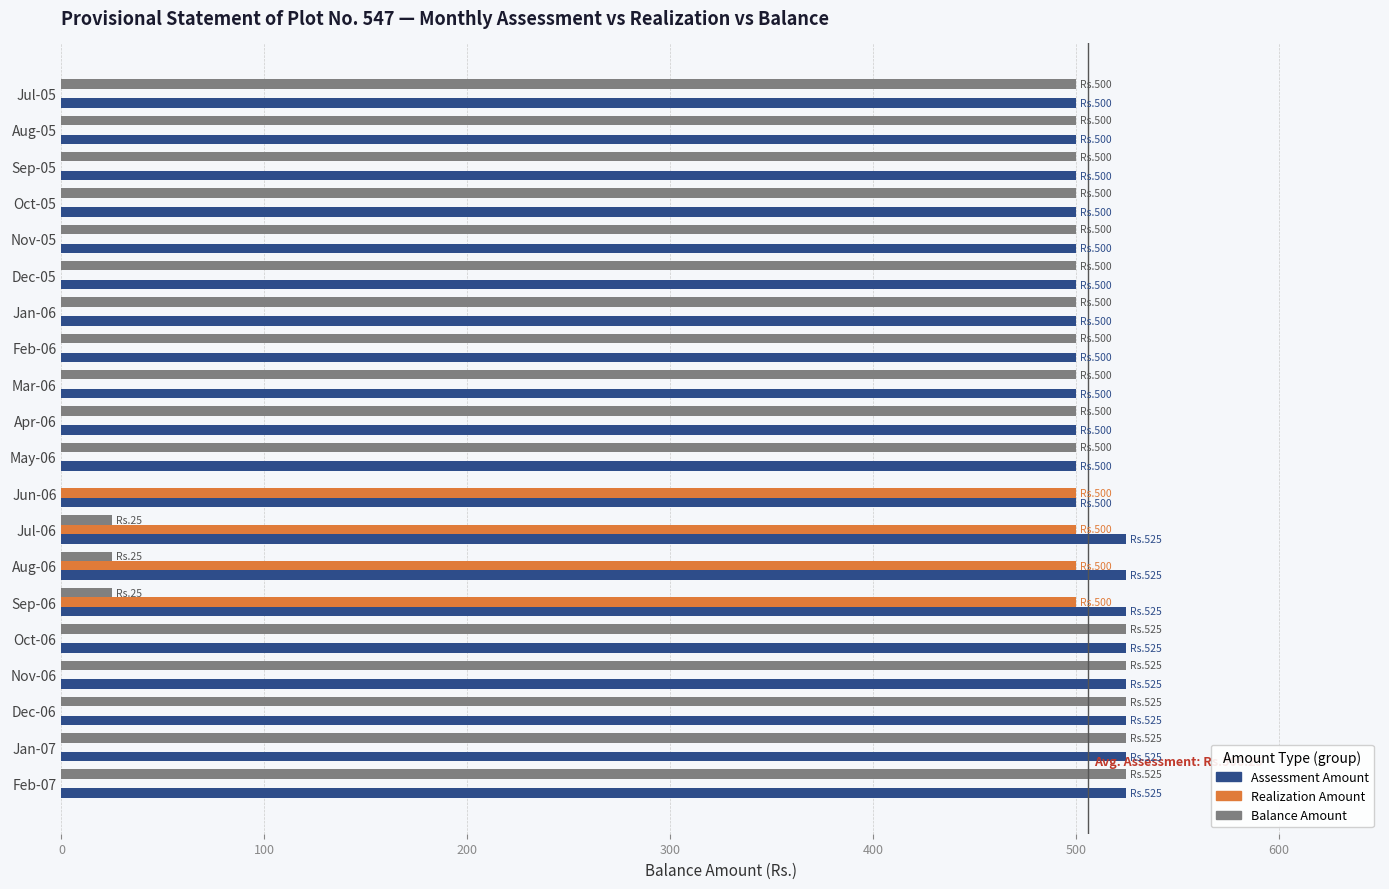

What is the sum of all Realization Amount values?

2000